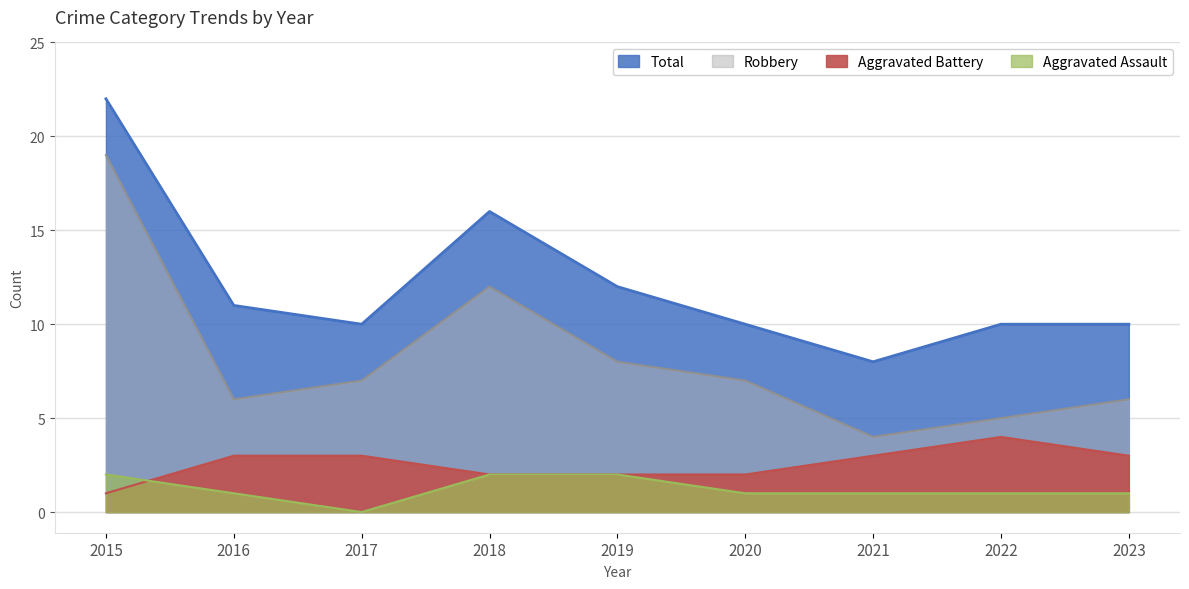

What is the total value across all series at 2015?

44